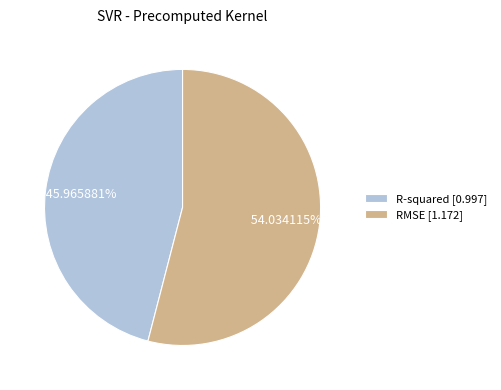

What is the total percentage of RMSE and R-squared?

100.0%